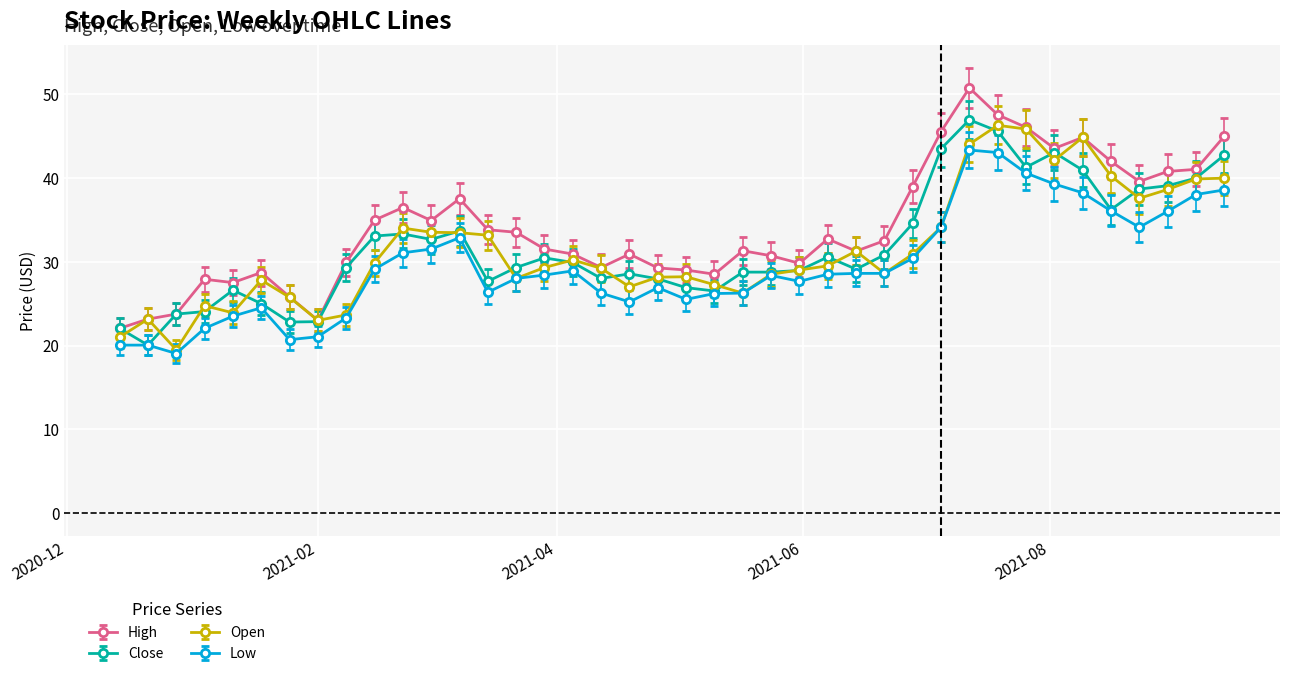

What is the minimum value shown in the chart?

19.0